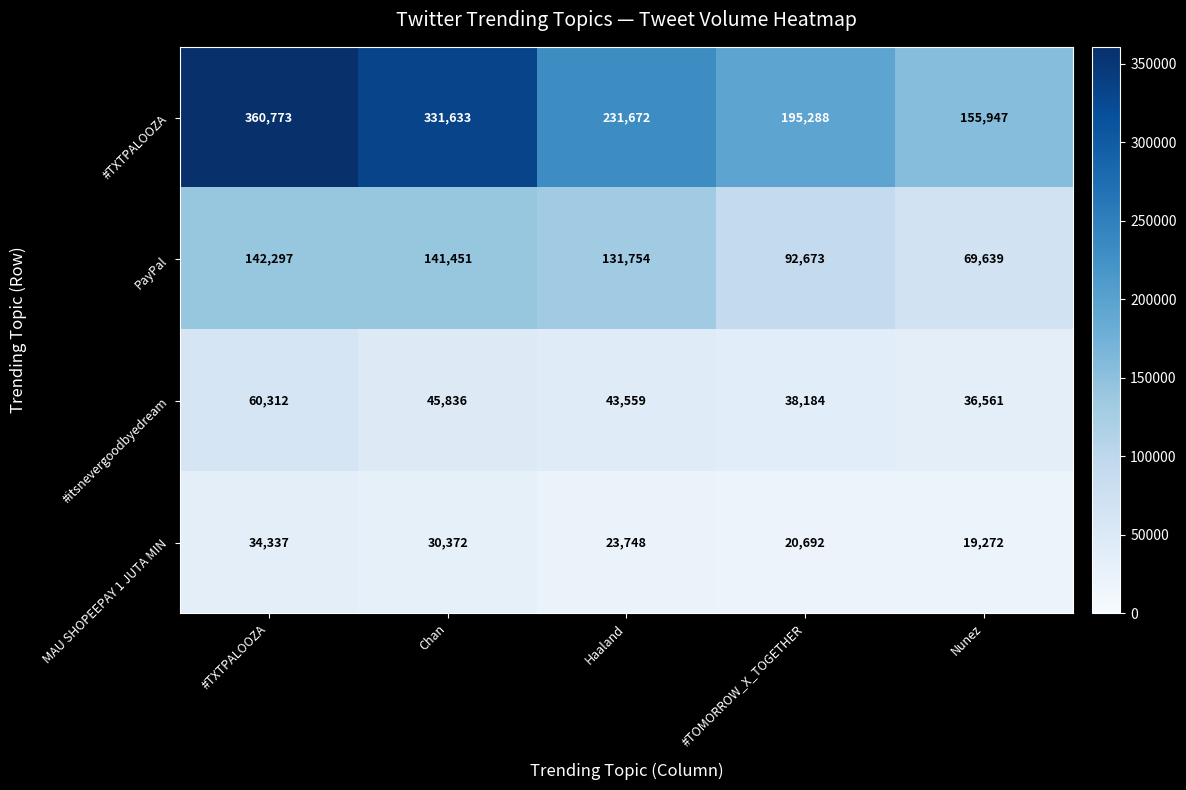

Reading left to right, extract all data points from this chart.

#TXTPALOOZA: #TXTPALOOZA=360773	Chan=331633	Haaland=231672	#TOMORROW_X_TOGETHER=195288	Nunez=155947
PayPal: #TXTPALOOZA=142297	Chan=141451	Haaland=131754	#TOMORROW_X_TOGETHER=92673	Nunez=69639
#itsnevergoodbyedream: #TXTPALOOZA=60312	Chan=45836	Haaland=43559	#TOMORROW_X_TOGETHER=38184	Nunez=36561
MAU SHOPEEPAY 1 JUTA MIN: #TXTPALOOZA=34337	Chan=30372	Haaland=23748	#TOMORROW_X_TOGETHER=20692	Nunez=19272